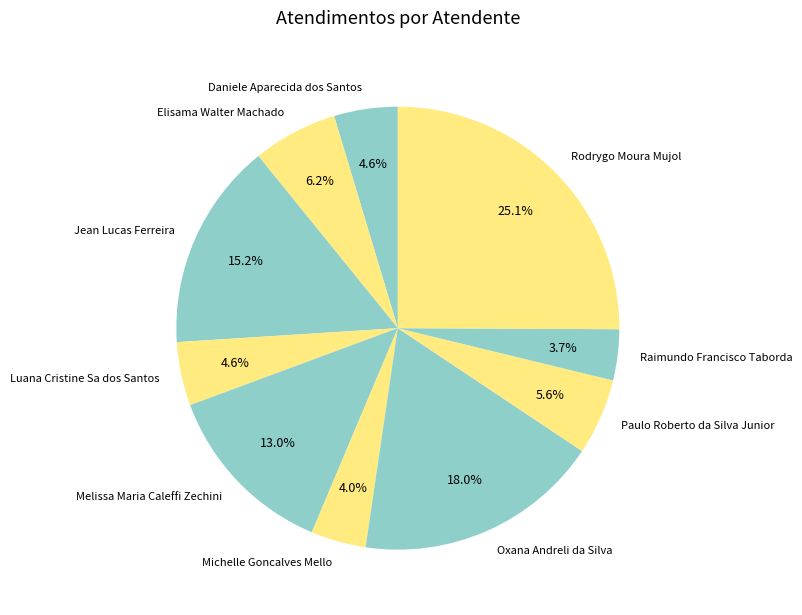

Does any single category account for the majority?

No